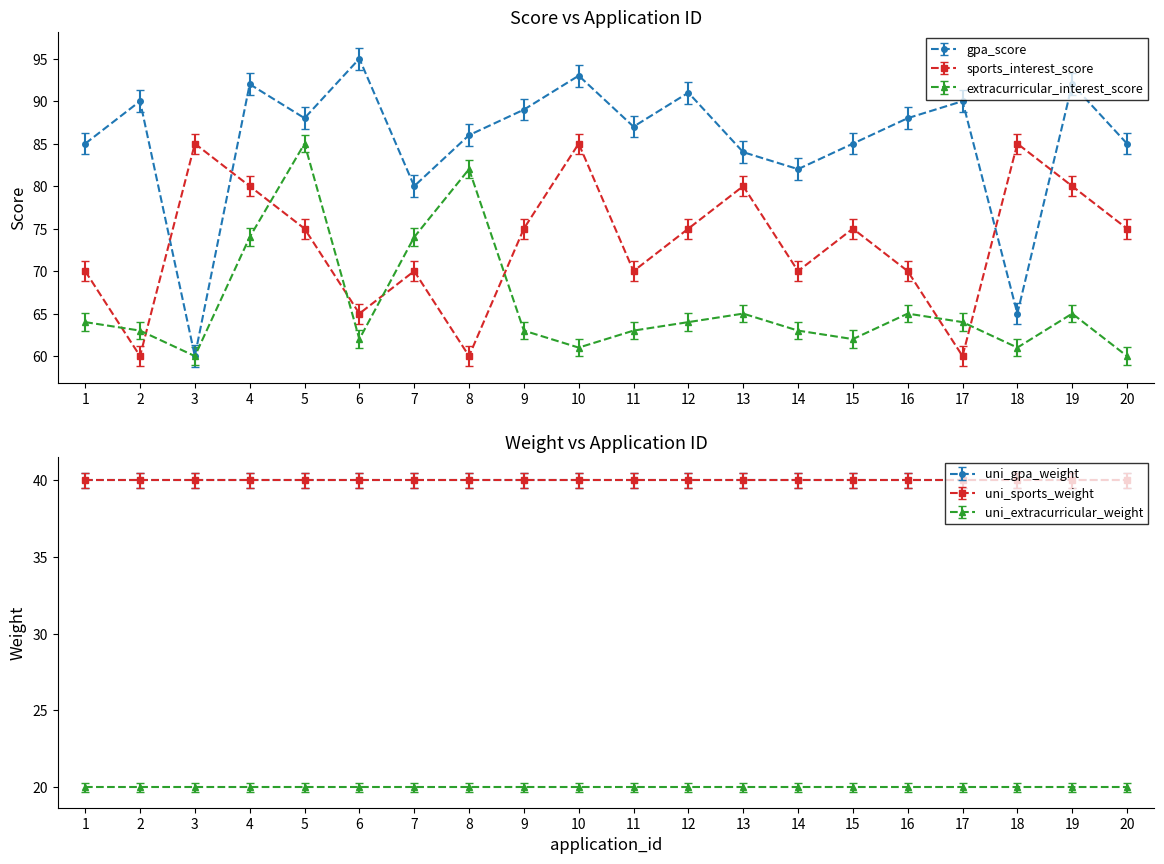

At how many categories does at least one series exceed 71?

20